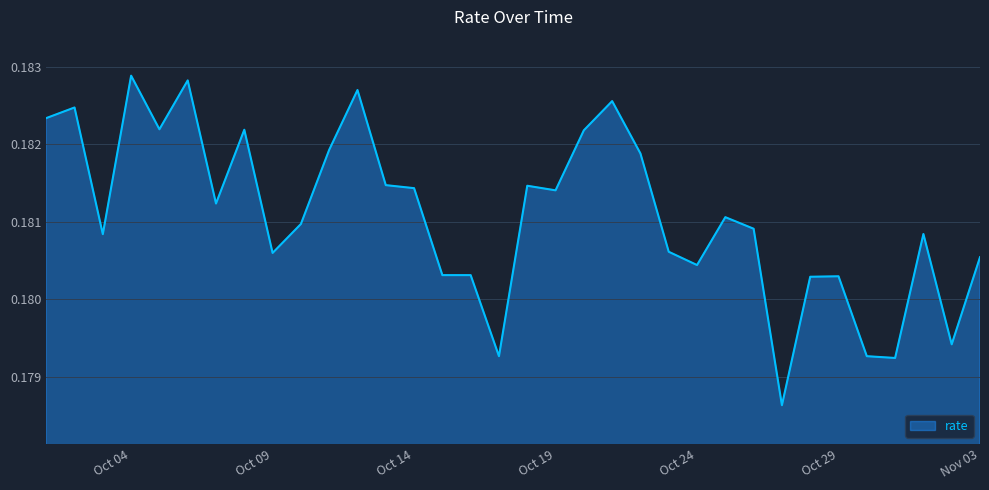

How many lines are shown in the chart?

1